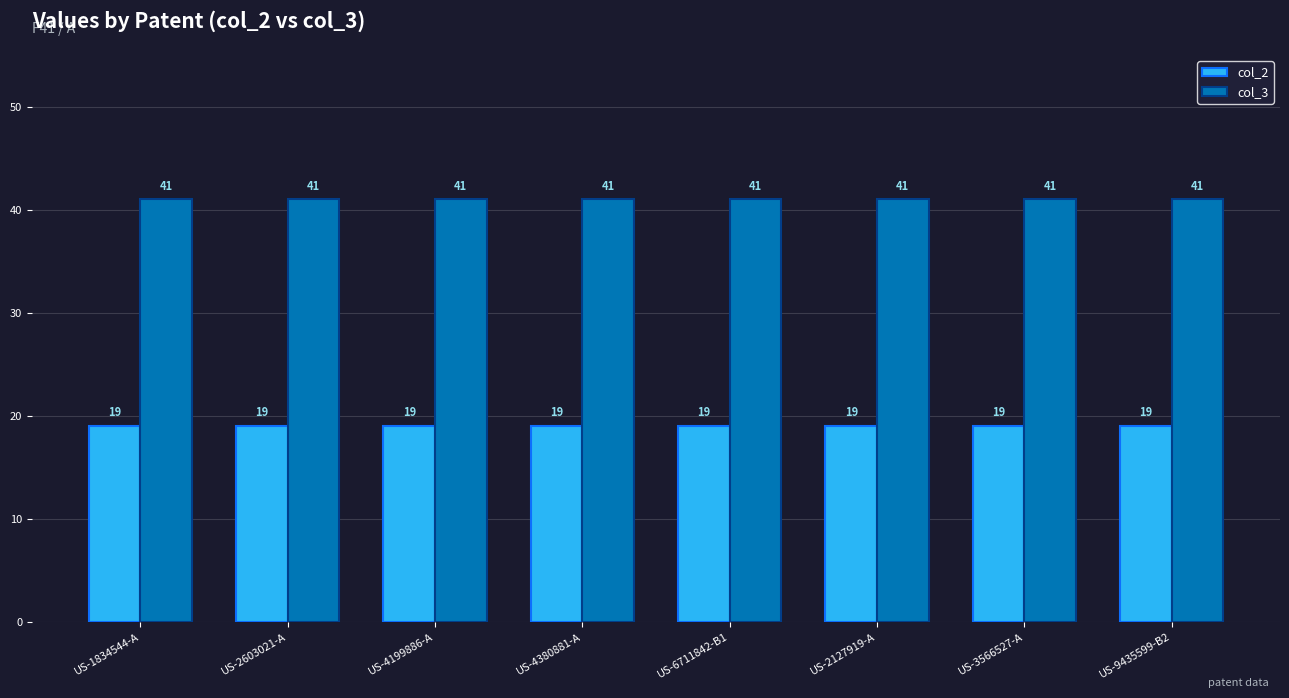

What is the maximum value for col_2?

19